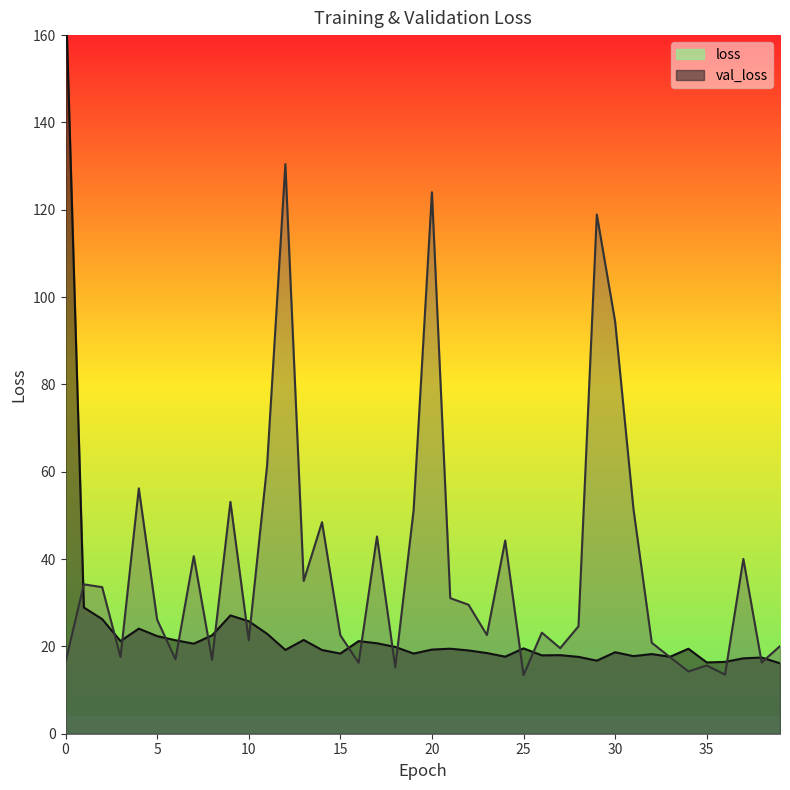

Where is the first local minimum for loss?

3